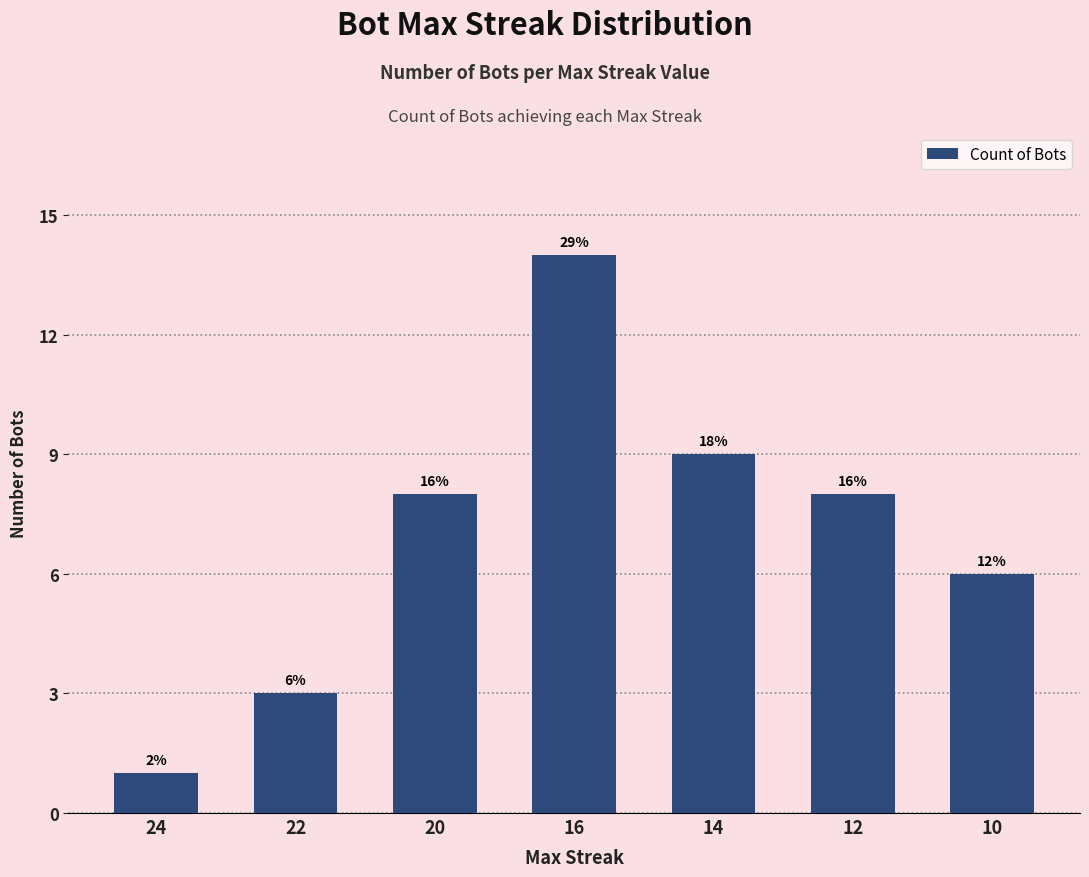

How many bars are there in total?

7